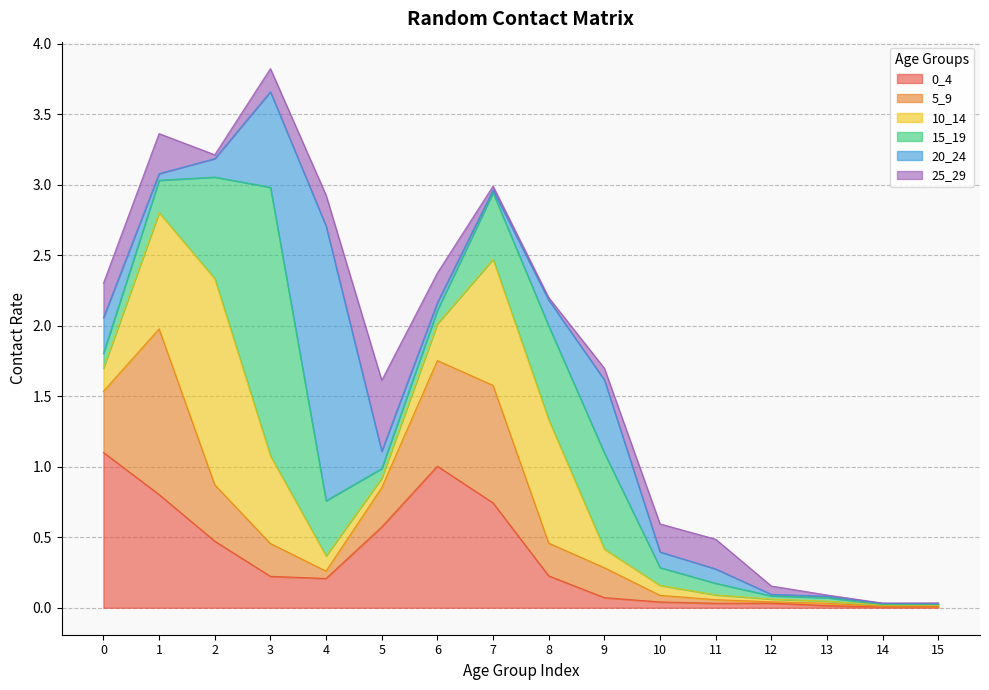

The value of 0_4 at 2 is 0.5. True or false?

True